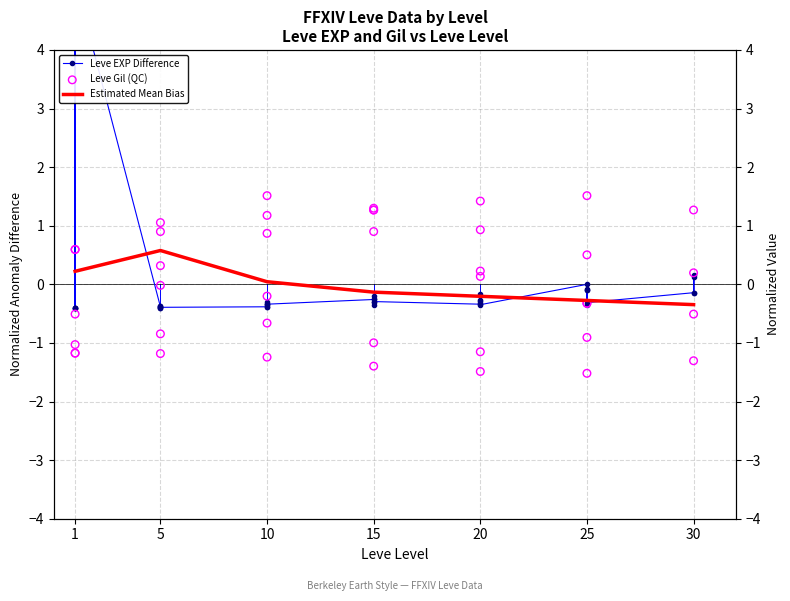

Which series contains the highest Y value?

Leve EXP Difference